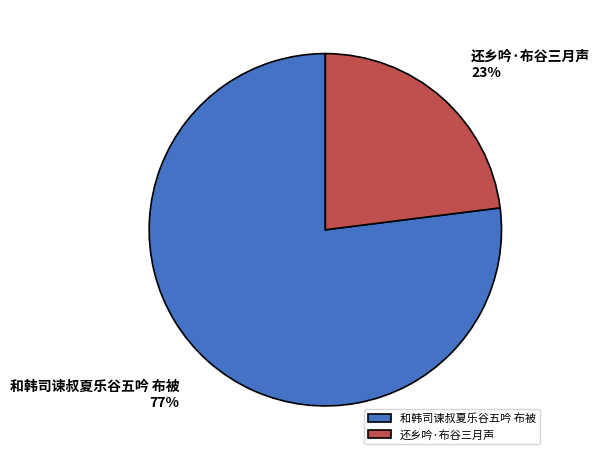

To the nearest percent, what is the combined percentage of 和韩司谏叔夏乐谷五吟 布被 and 还乡吟·布谷三月声?

100%